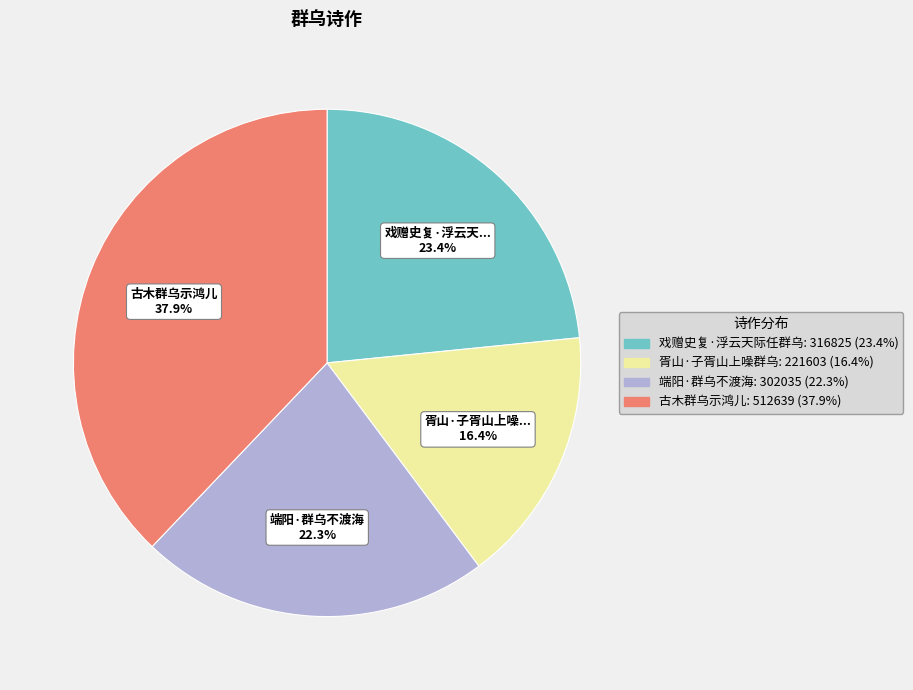

Is there a majority slice in this chart?

No